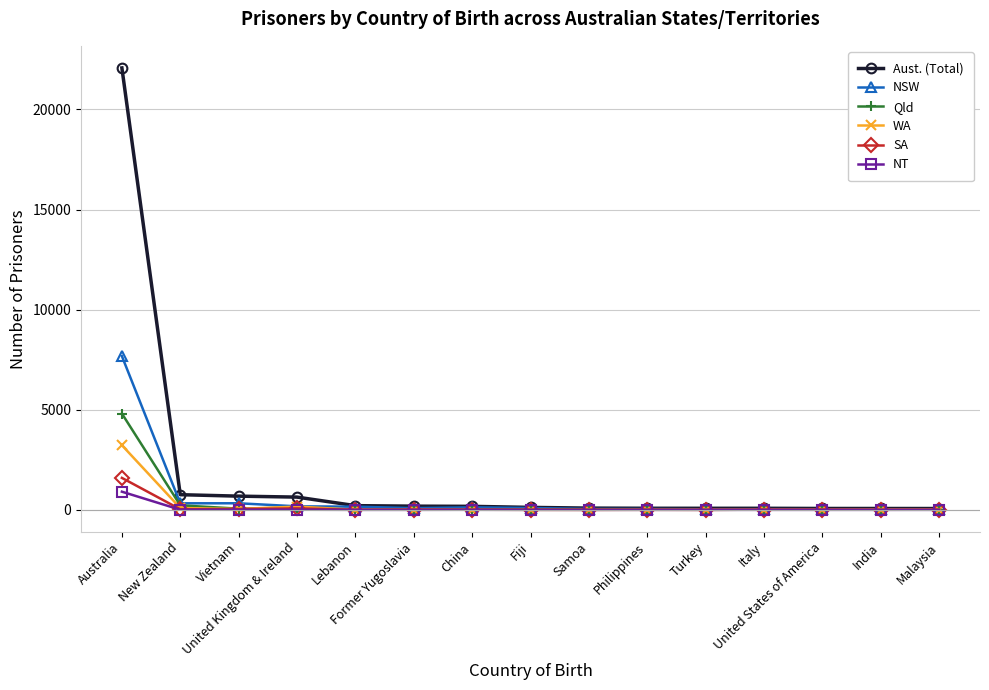

What position from the right is United States of America?

3